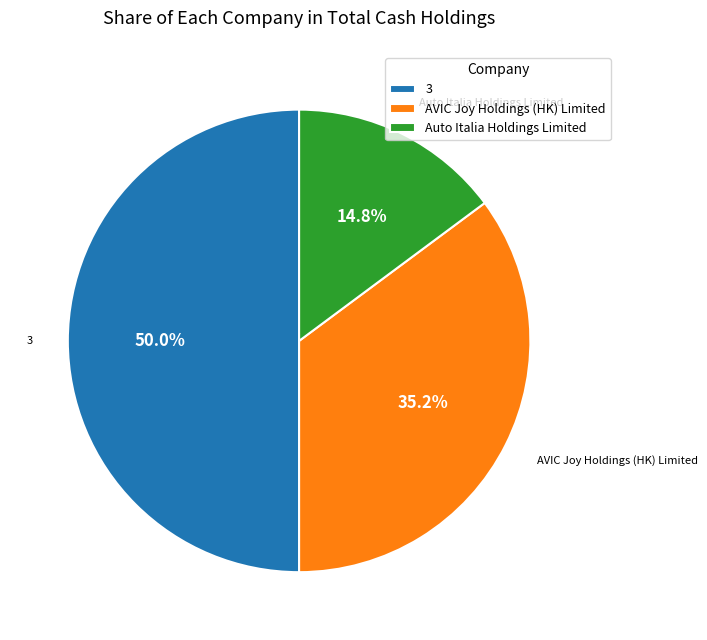

How many slices are in this pie chart?

3